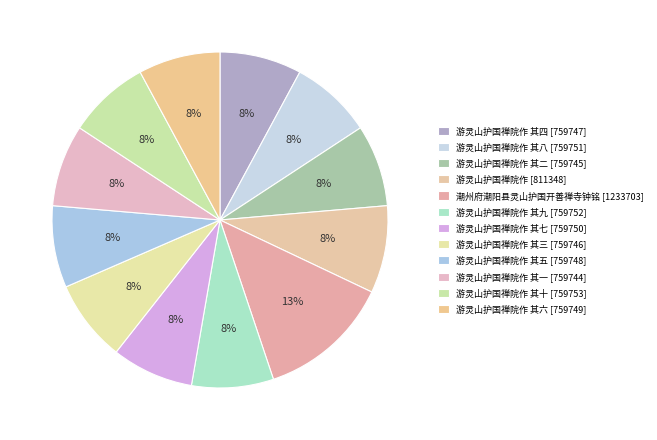

Which category has the smallest portion of the pie?

游灵山护国禅院作 其一